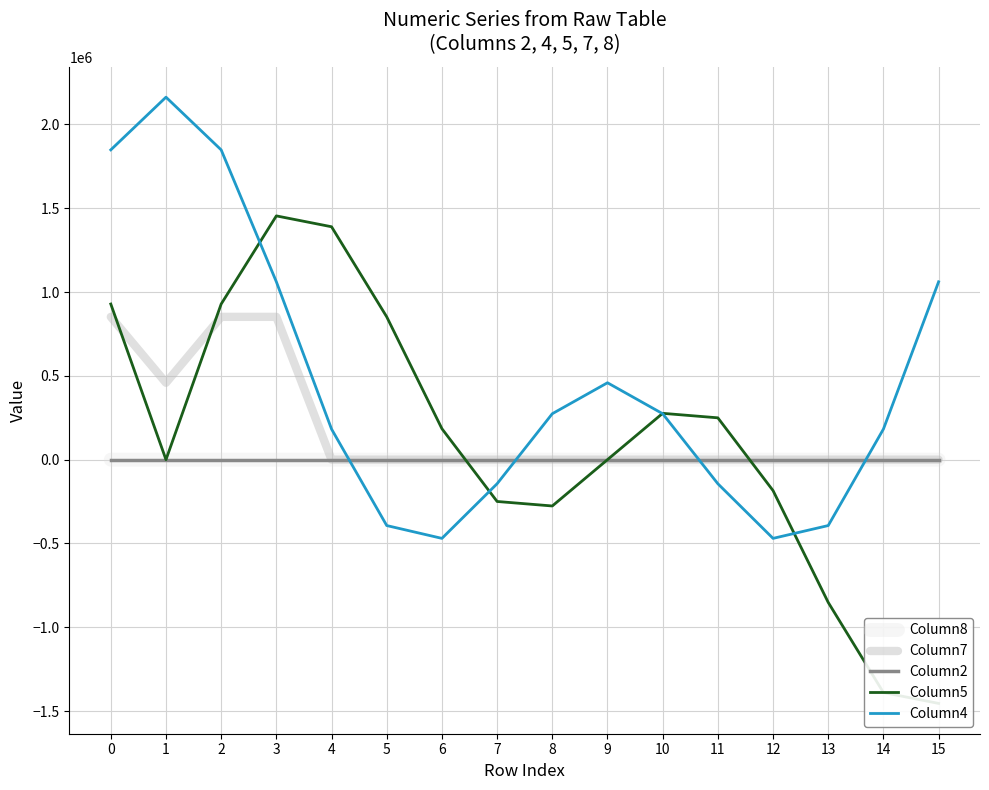

Rank the categories by Column7 value from highest to lowest.

0, 2, 3, 1, 11, 15, 5, 9, 13, 4, 6, 7, 8, 10, 12, 14